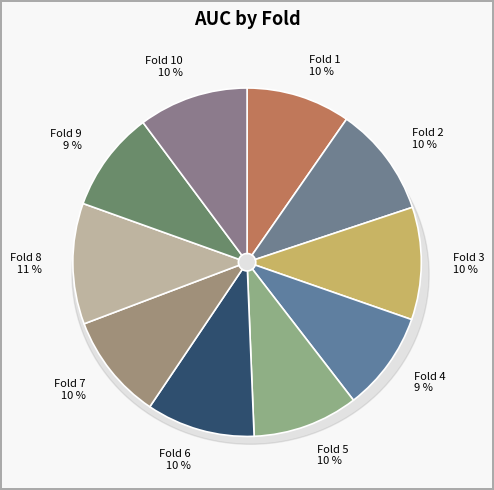

To the nearest percent, what percentage of the pie is Fold 9?

9%